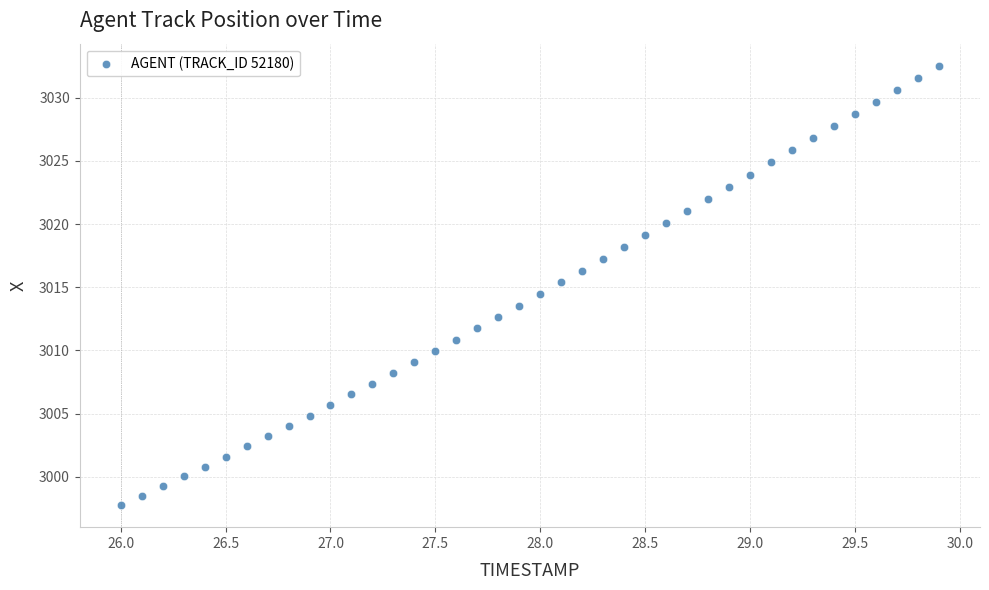

What is the range of Y values (max minus min)?

34.8